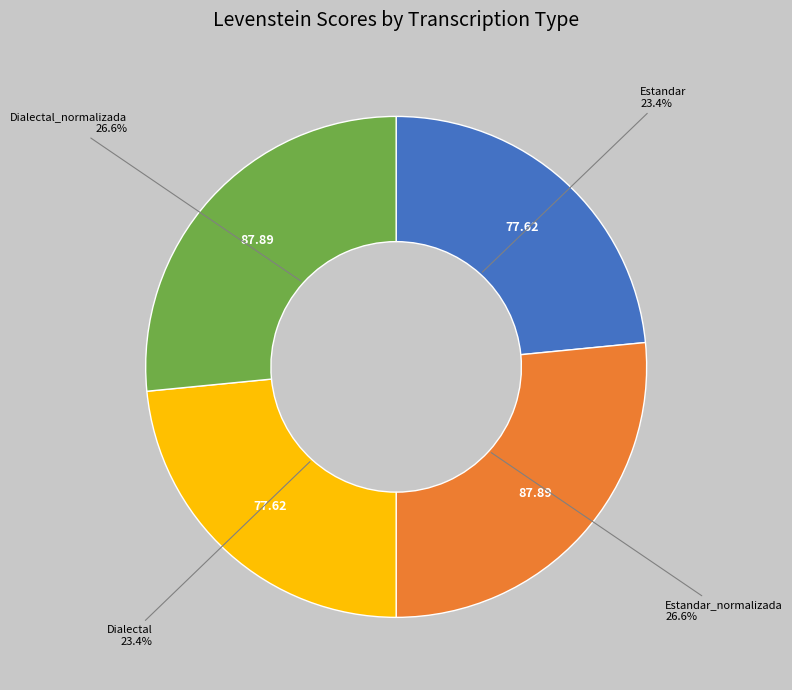

Approximately how many times larger is the value at Dialectal compared to Dialectal_normalizada?

0.9